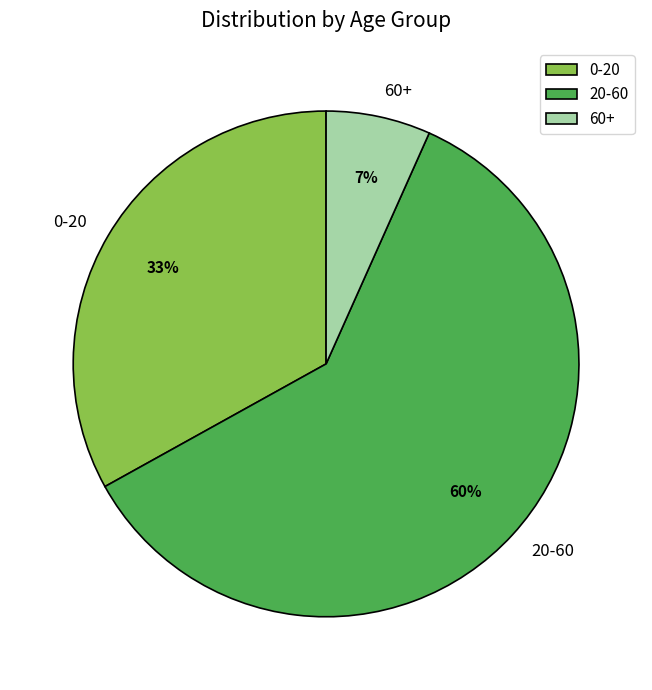

Which has a higher value, 60+ or 0-20?

0-20